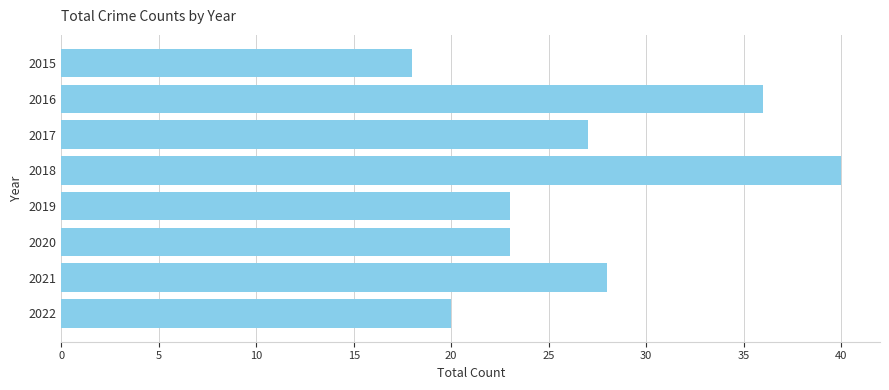

Reading top to bottom, what are all the values shown in this chart?

18	36	27	40	23	23	28	20